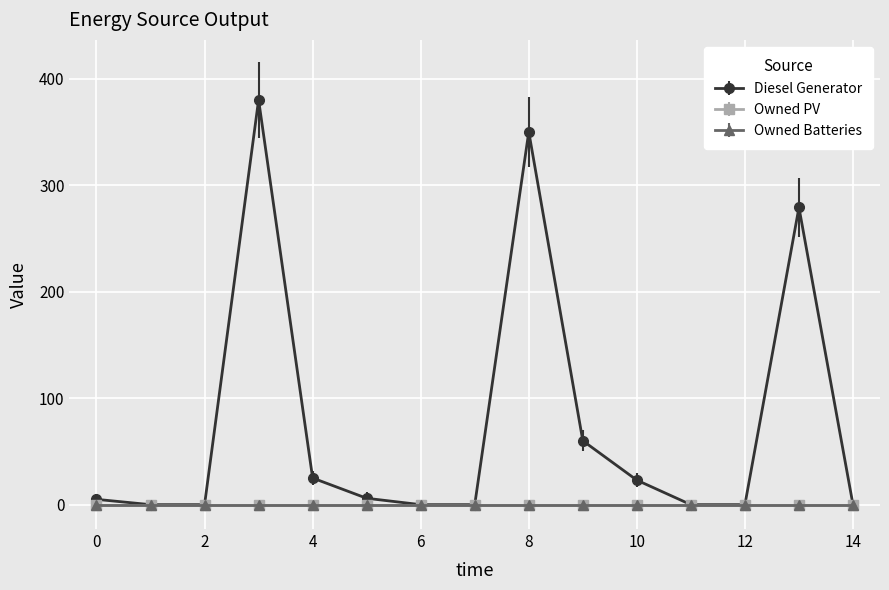

What is the maximum value for Diesel Generator?

380